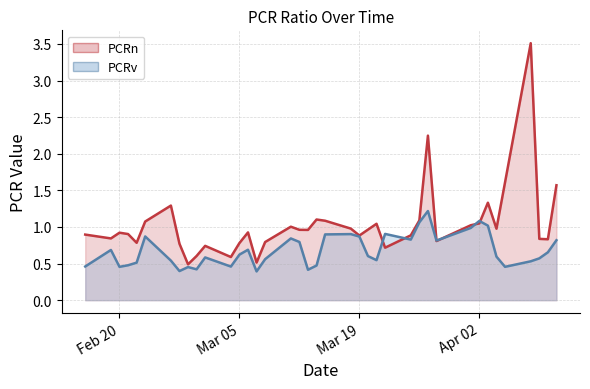

What is the greatest value displayed?

3.5